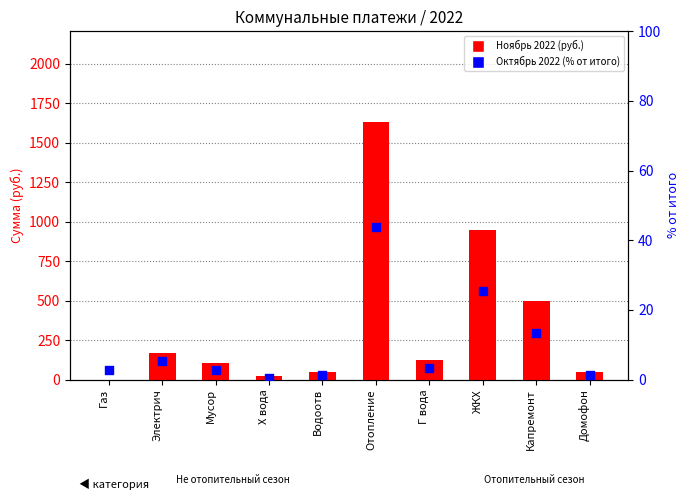

Which series contains the lowest Y value?

Ноябрь 2022 (руб.)